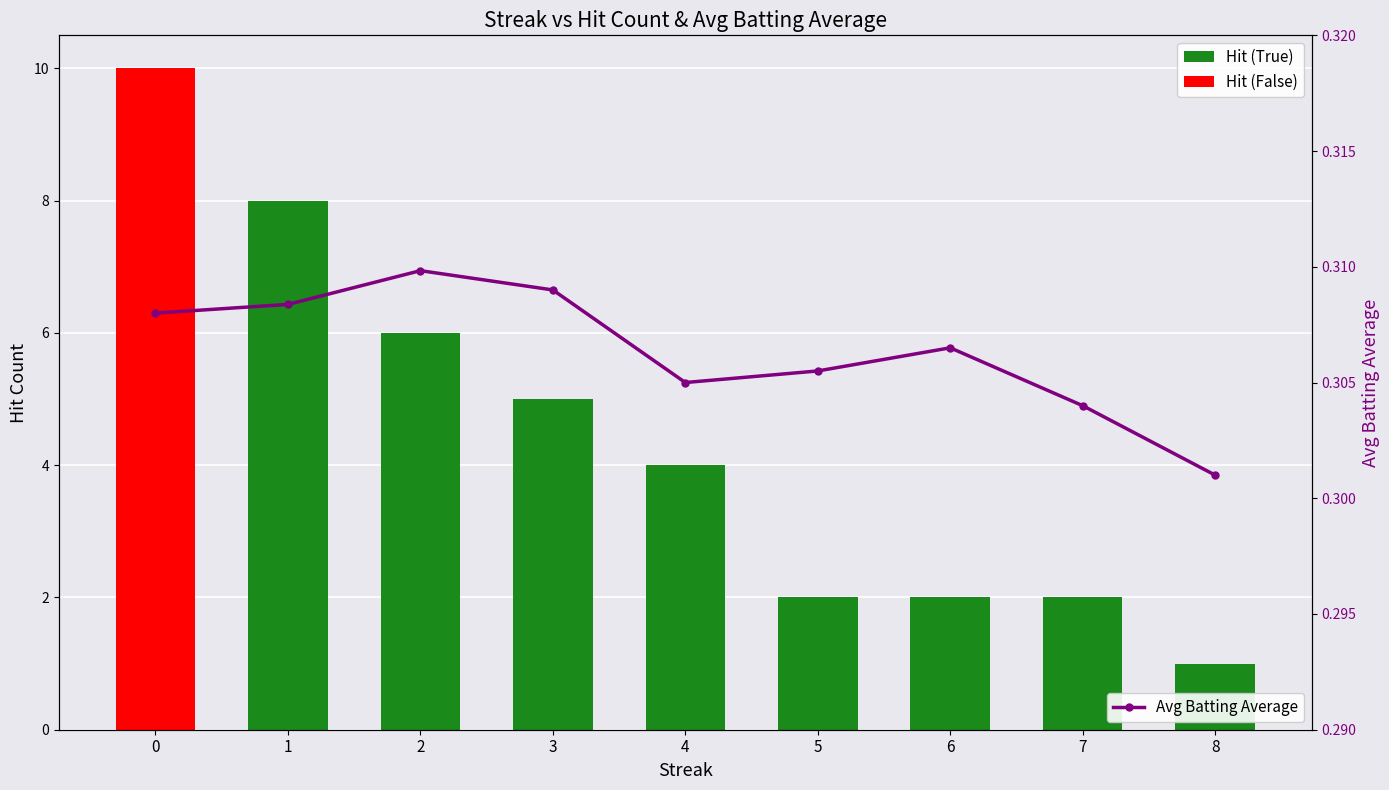

Between 1 and 5, which series saw the biggest shift?

Hit (True)